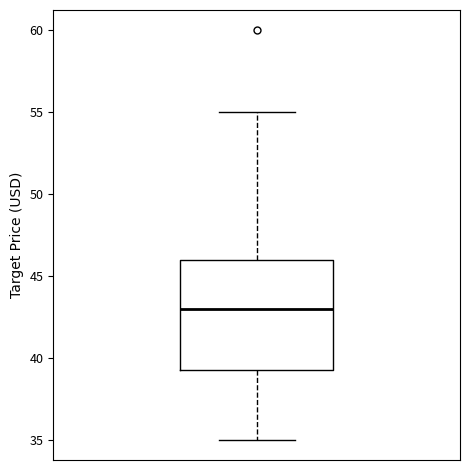

Where does the median line of the box sit on the y-axis? The values are not printed on the chart, so give them approximately, as read against the axis.

43.0